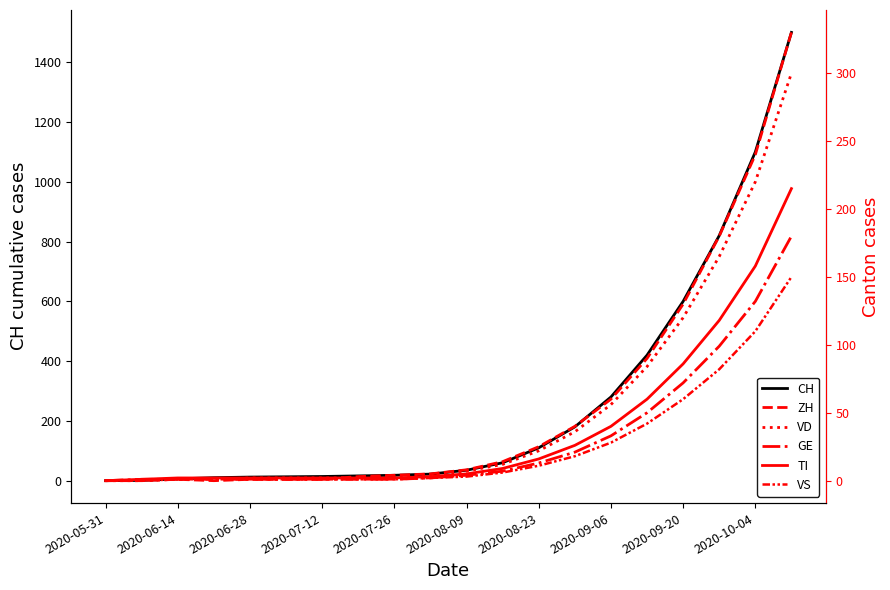

How many categories are shown in the chart?

20